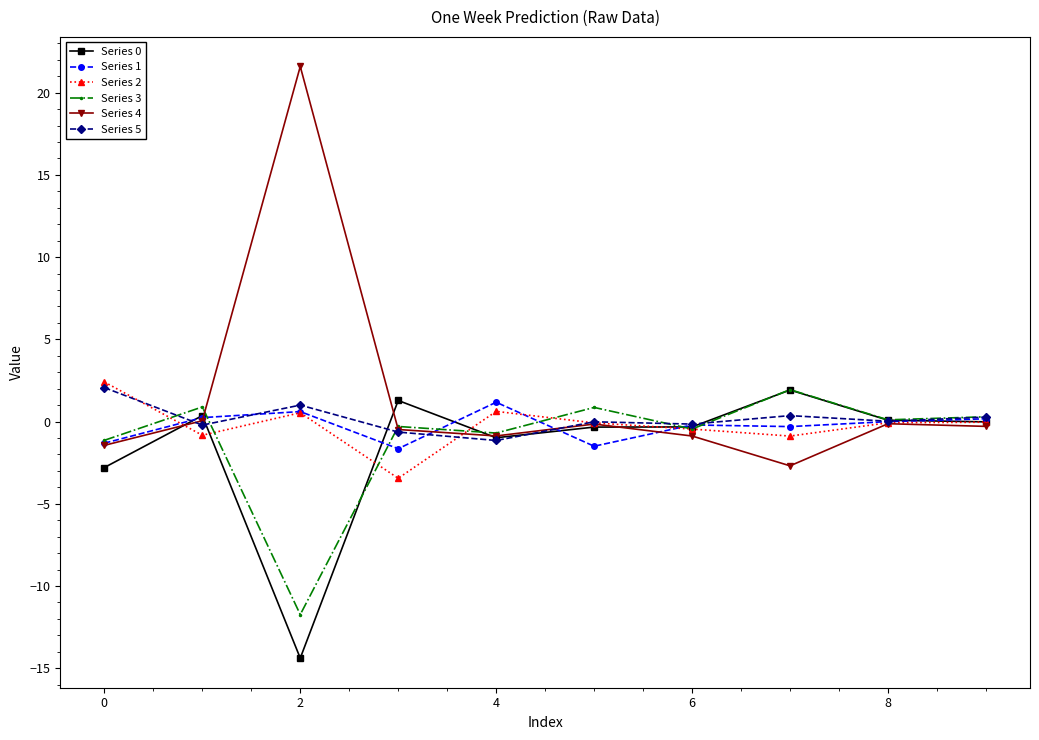

What is the value of the Series 2 point at the 2nd from the left?

-0.8